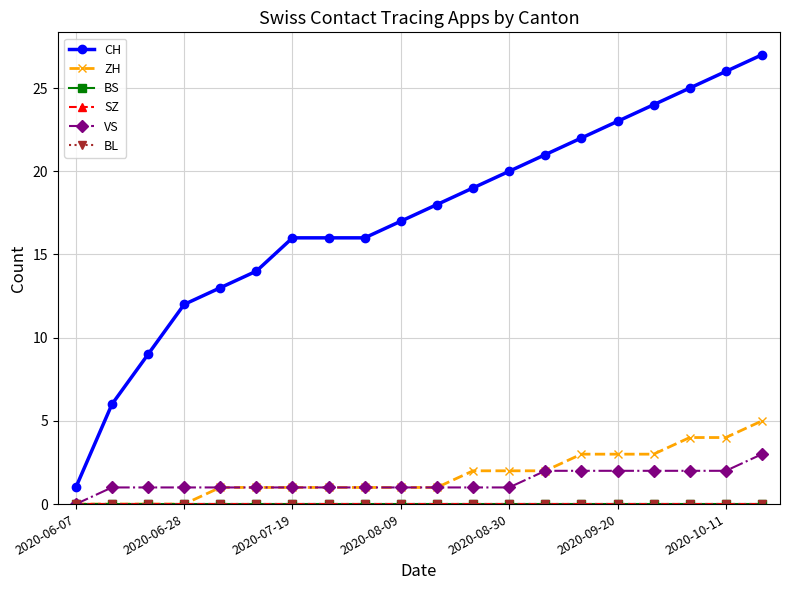

Is this an area chart (filled region under the line)?

No